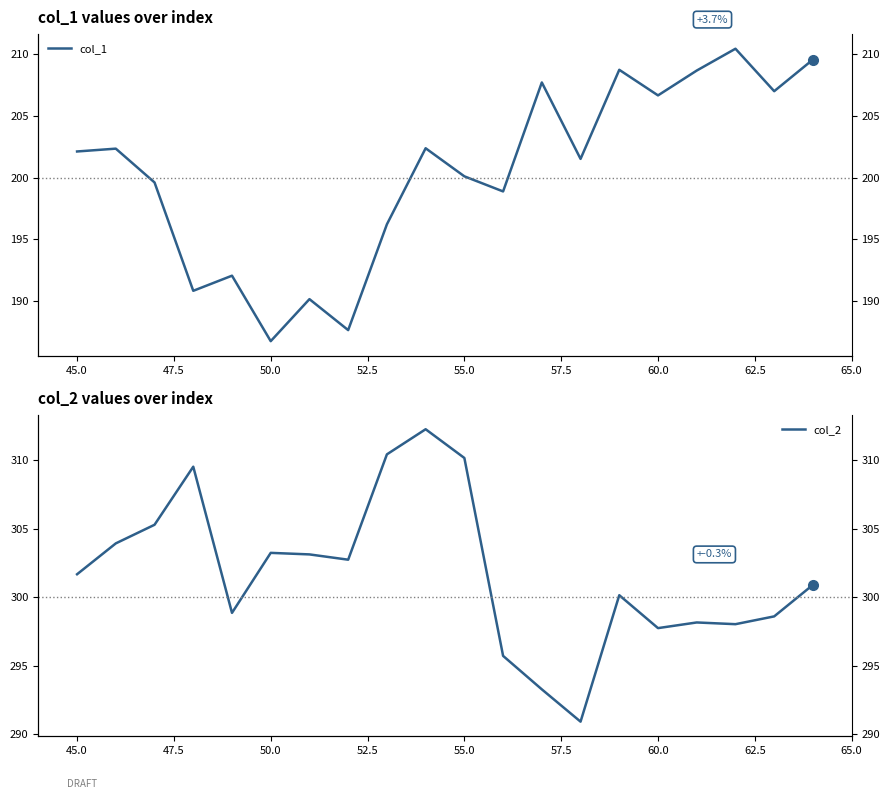

True or false: col_1 and col_2 cross at least once.

False